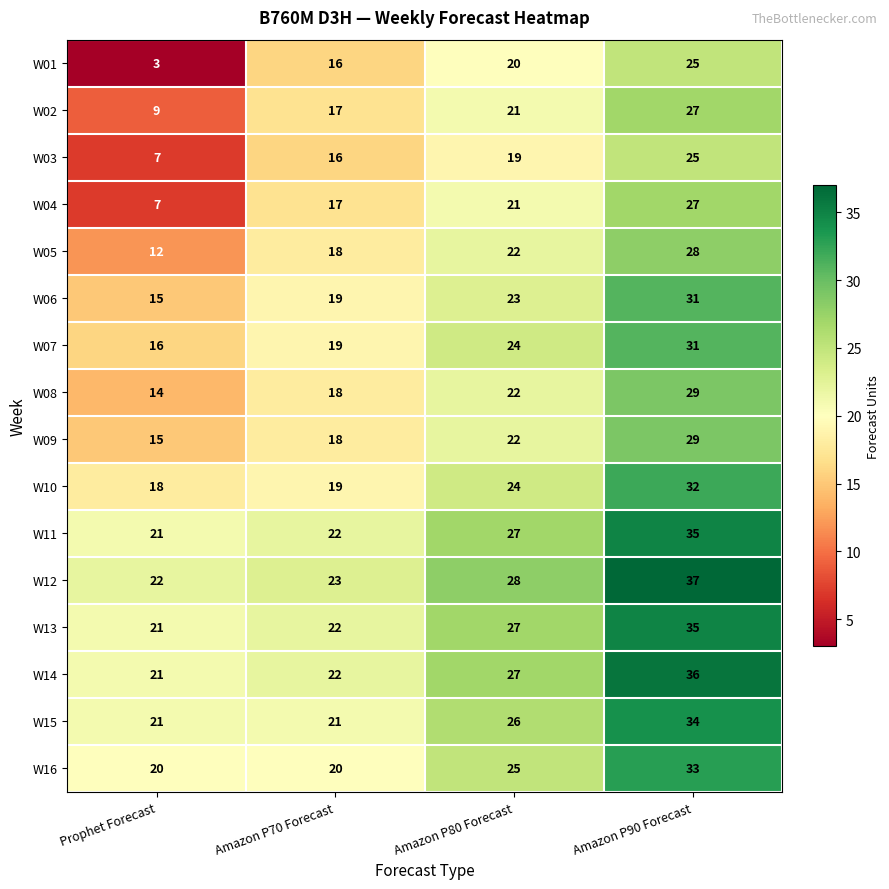

How many W15 values are between 21 and 34?

4